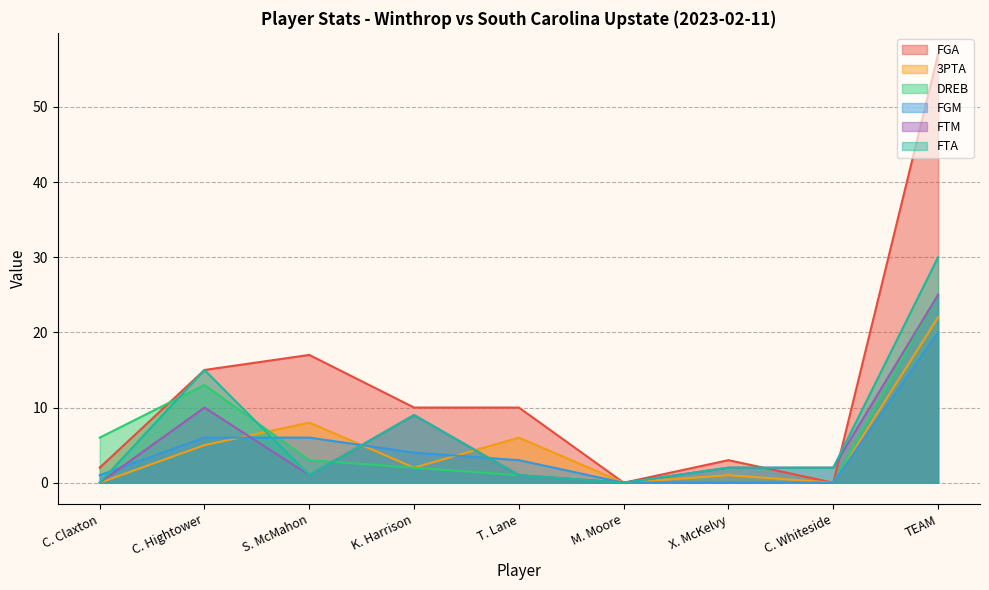

What is the difference between the FGA values at TEAM and C. Hightower?

42